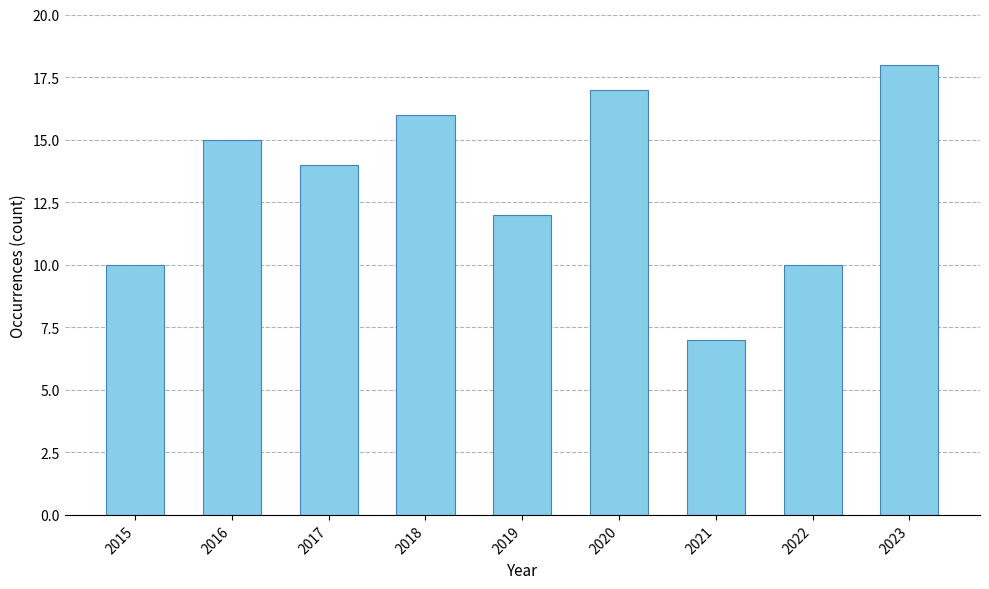

Is it true that the value at 2017 is 8?

False